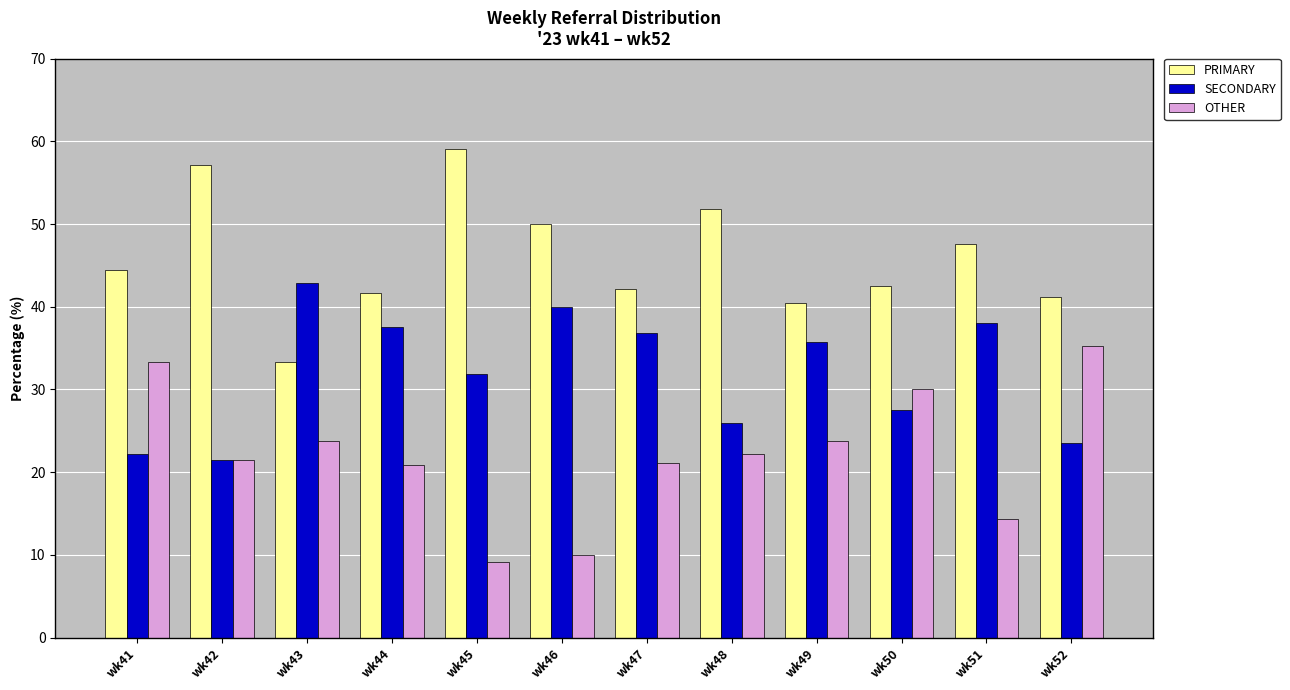

Rank the categories by SECONDARY value from highest to lowest.

wk43, wk46, wk51, wk44, wk47, wk49, wk45, wk50, wk48, wk52, wk41, wk42